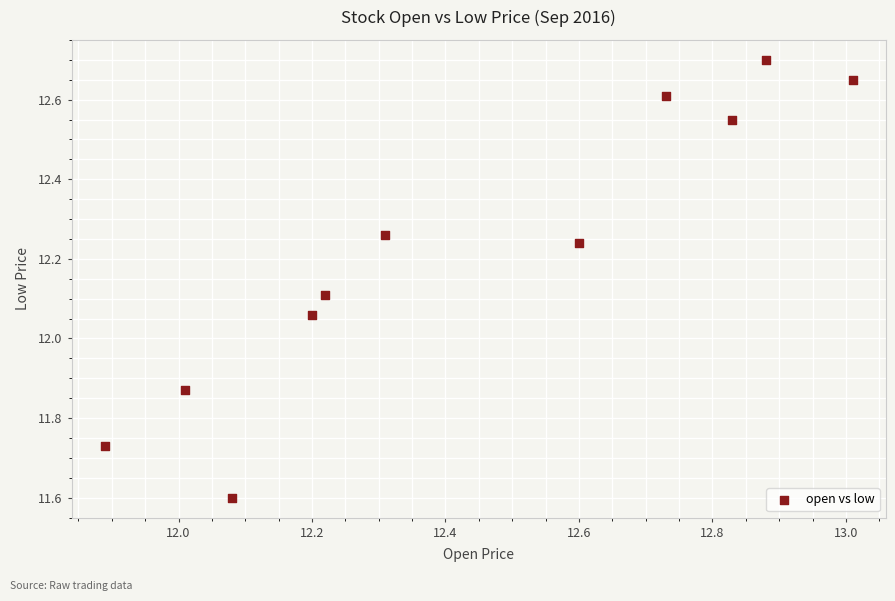

What is the average X value?

12.4